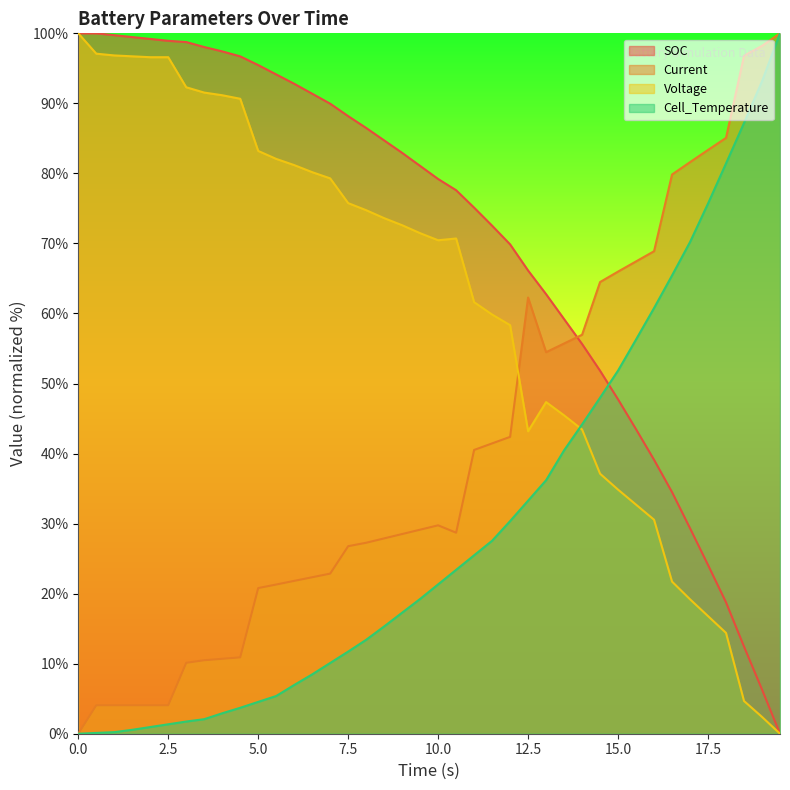

What is the value of the SOC point at the 26th from the left?

66.1